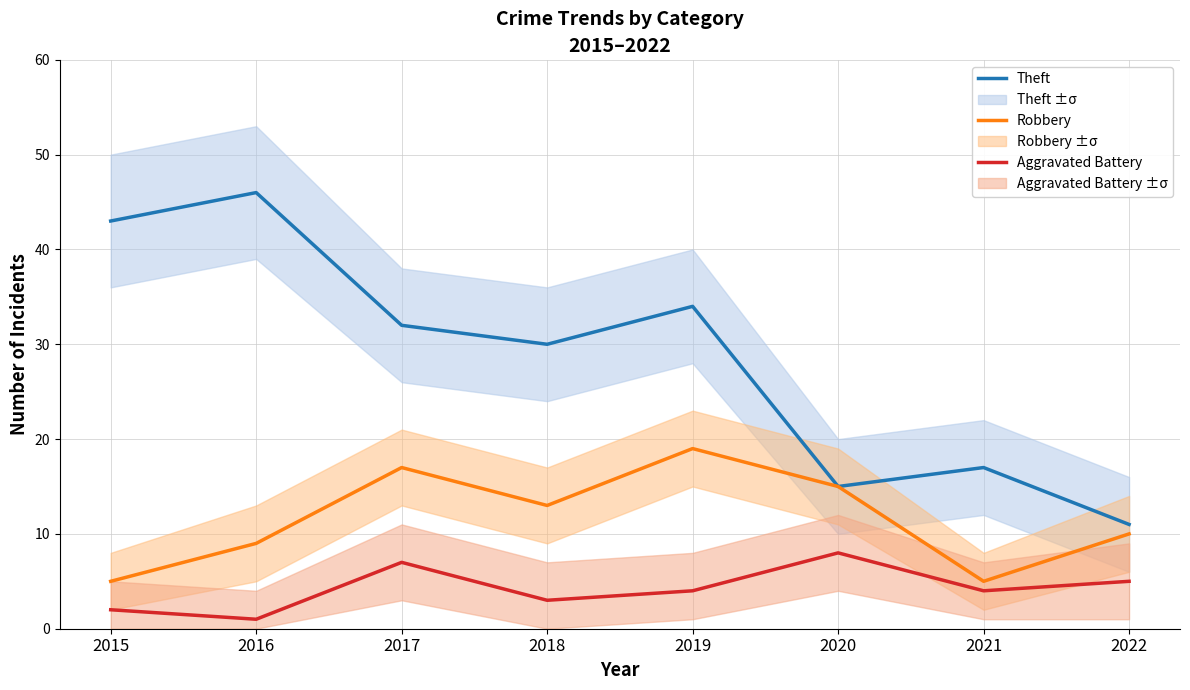

What is the difference between the highest and lowest values at 2015?

41